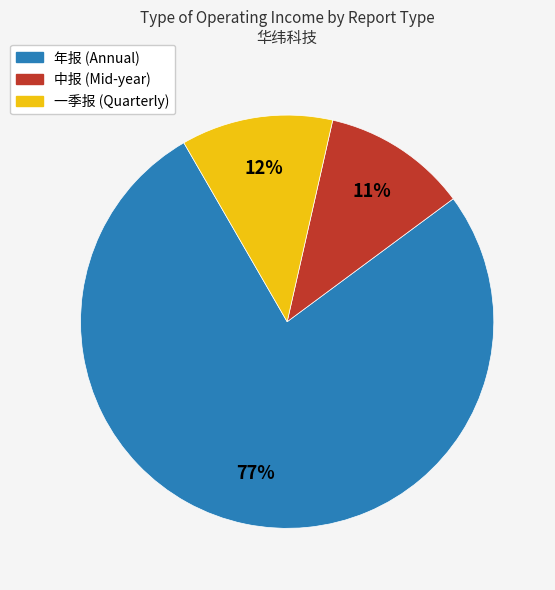

To the nearest percent, what is the average slice percentage?

33%